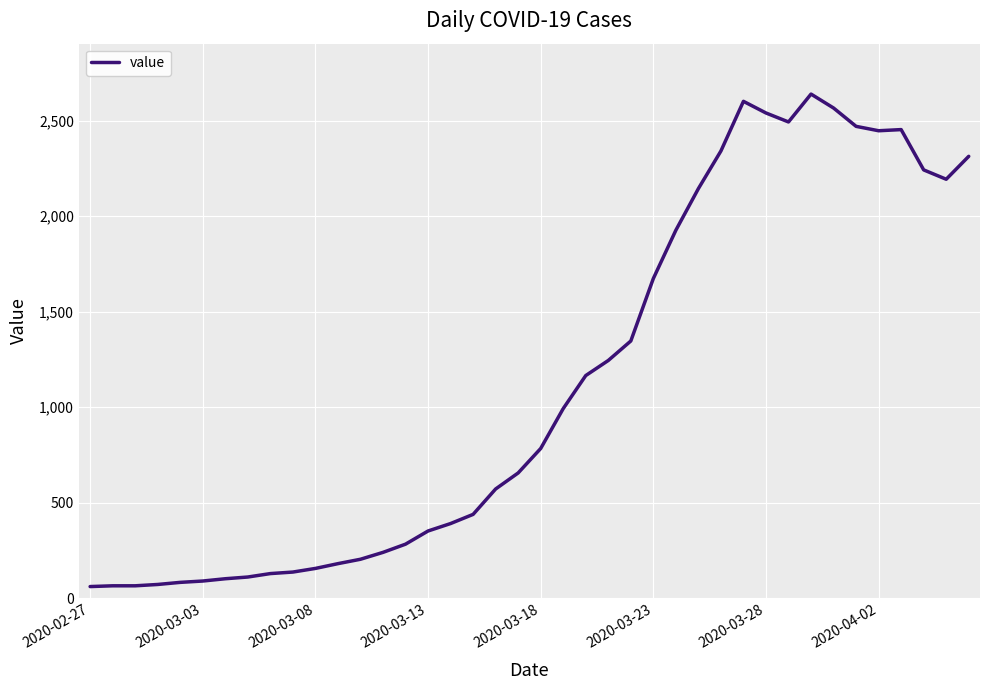

What is the greatest value displayed?

2640